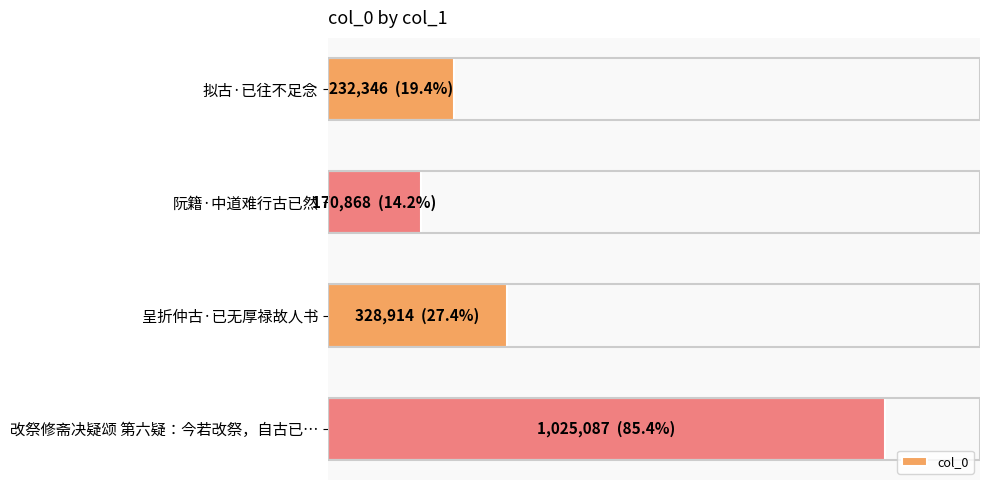

List the labels in order of value, smallest first.

阮籍·中道难行古已然, 拟古·已往不足念, 呈折仲古·已无厚禄故人书, 改祭修斋决疑颂 第六疑：今若改祭，自古已…